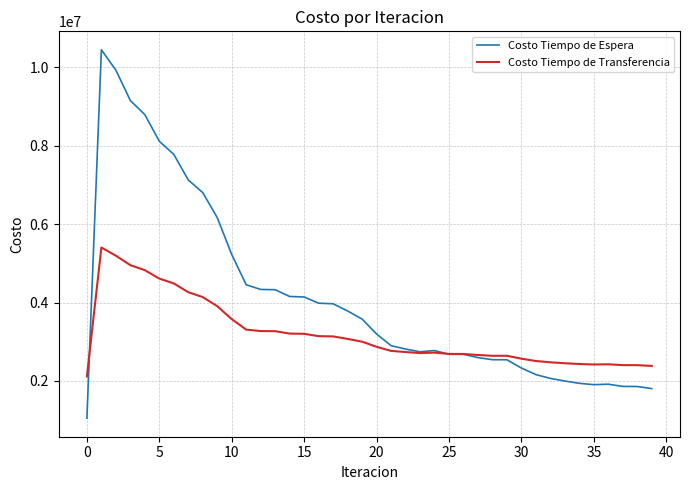

Which series has the largest range (max minus min)?

Costo Tiempo de Espera